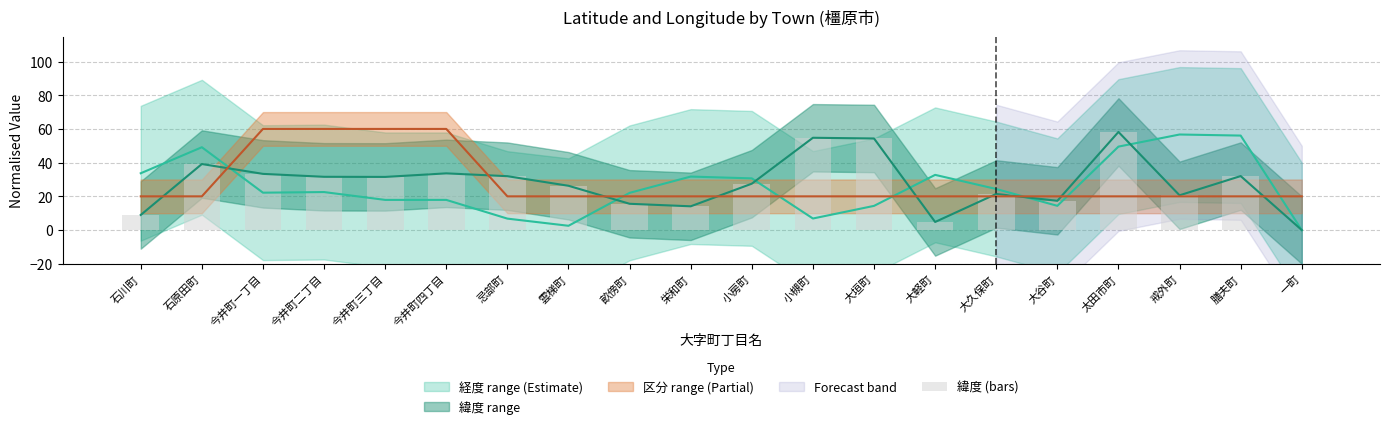

What is the difference between the values at 畝傍町 and 今井町四丁目?

18.1